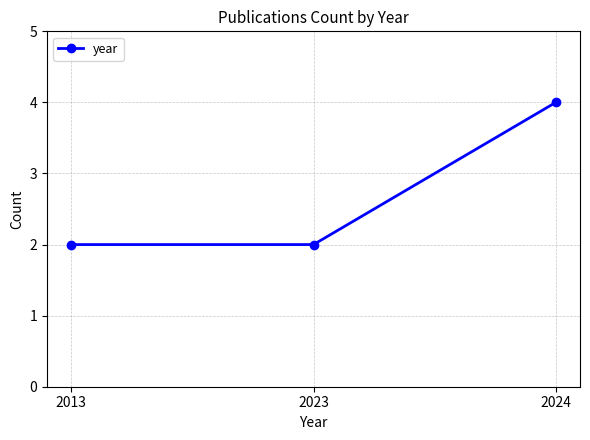

Between 2024 and 2023, which is larger?

2024